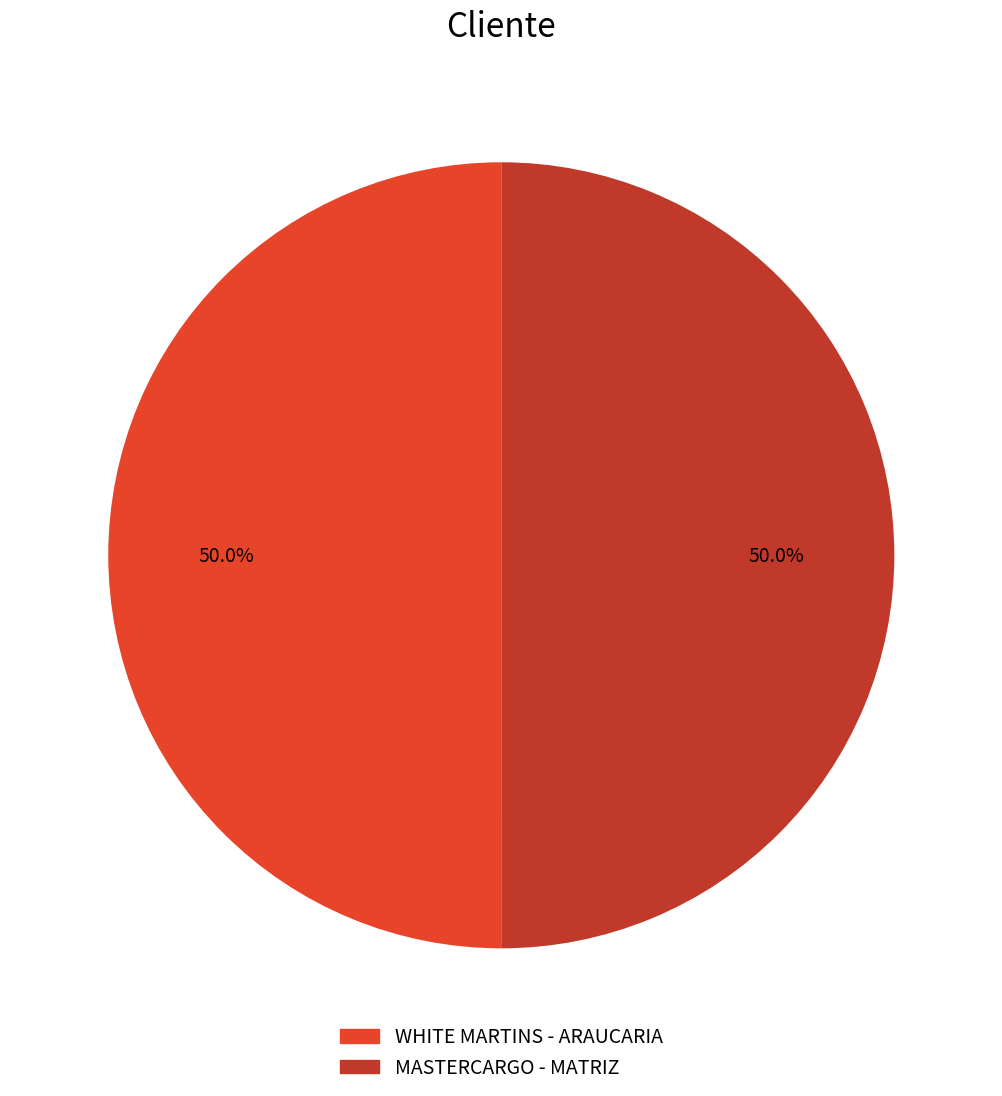

True or false: WHITE MARTINS - ARAUCARIA accounts for 50% of the total.

True